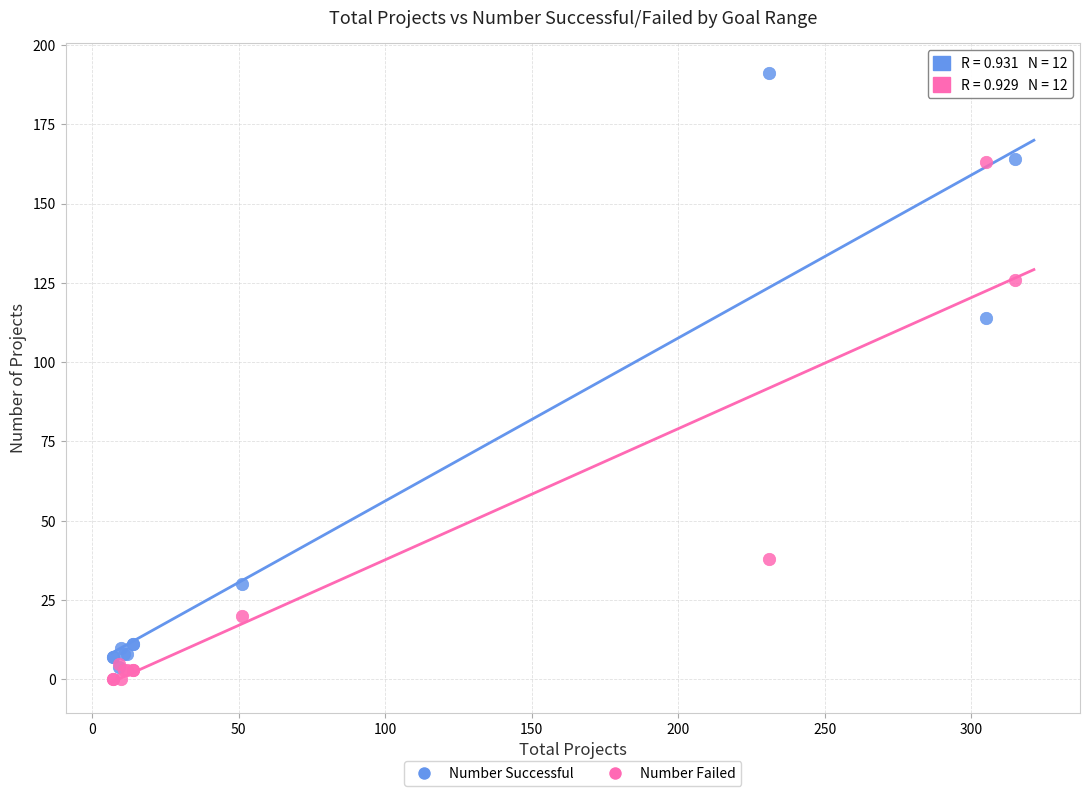

Across all series, what Y value is closest to 95?

114